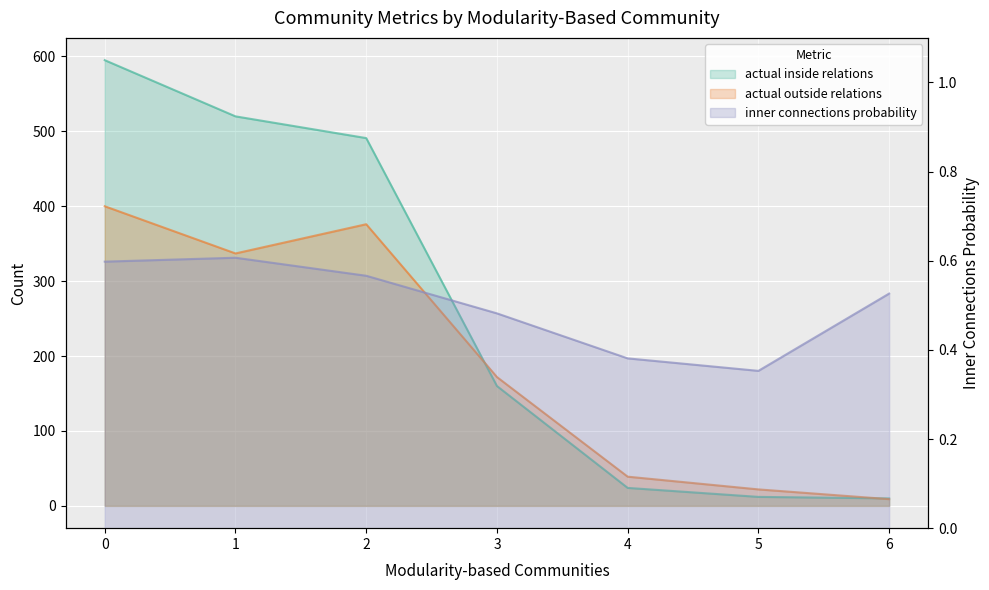

What is the value of the actual outside relations point at the 3rd from the left?

376.0